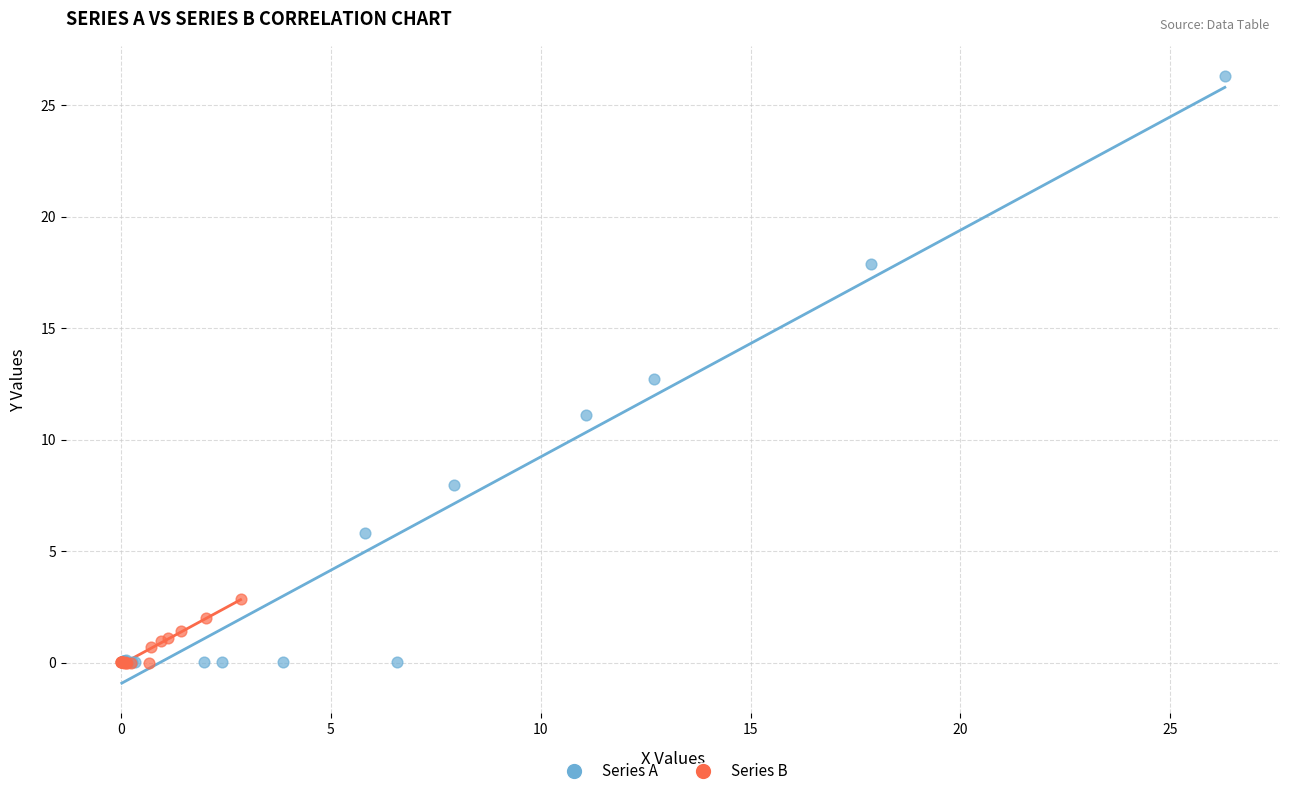

What are all the series names shown in the legend?

Series A, Series B